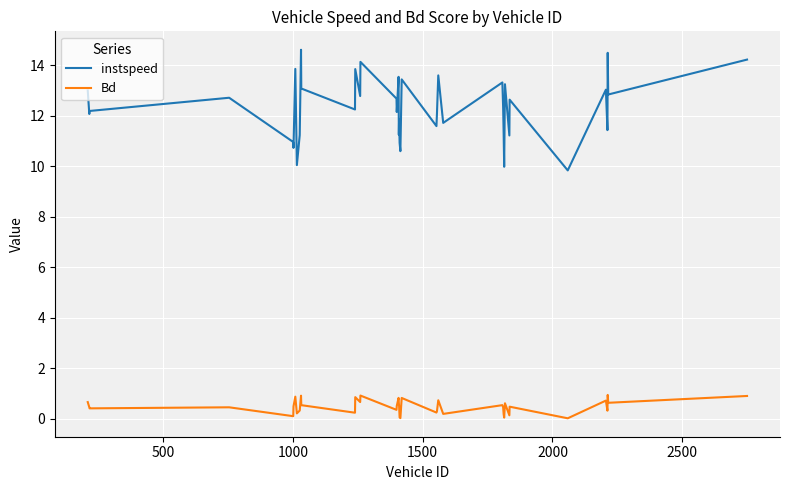

True or false: instspeed and Bd intersect in this chart.

False